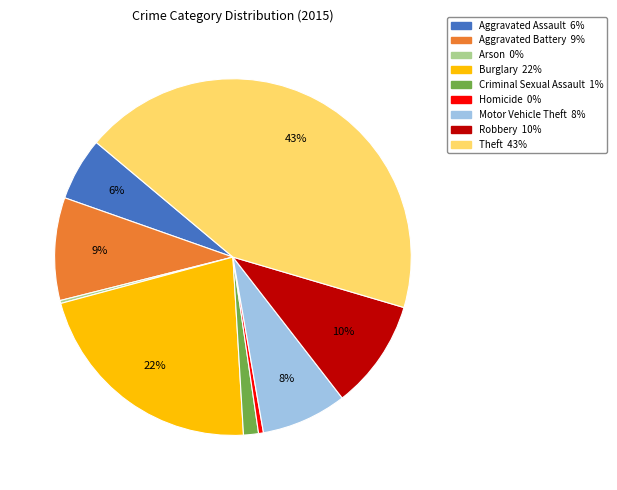

What is the largest slice in the pie chart?

Theft